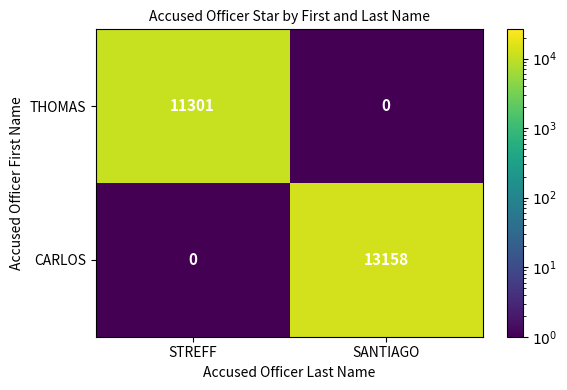

The value of THOMAS at STREFF is 11301. True or false?

True